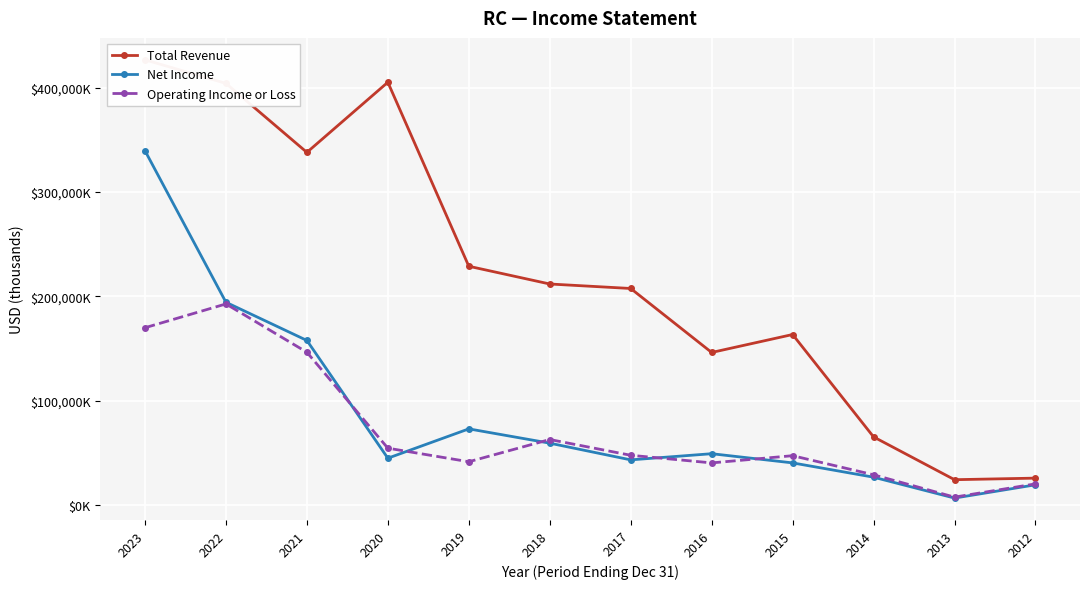

Is it true that Total Revenue equals 590017 at 2022?

False